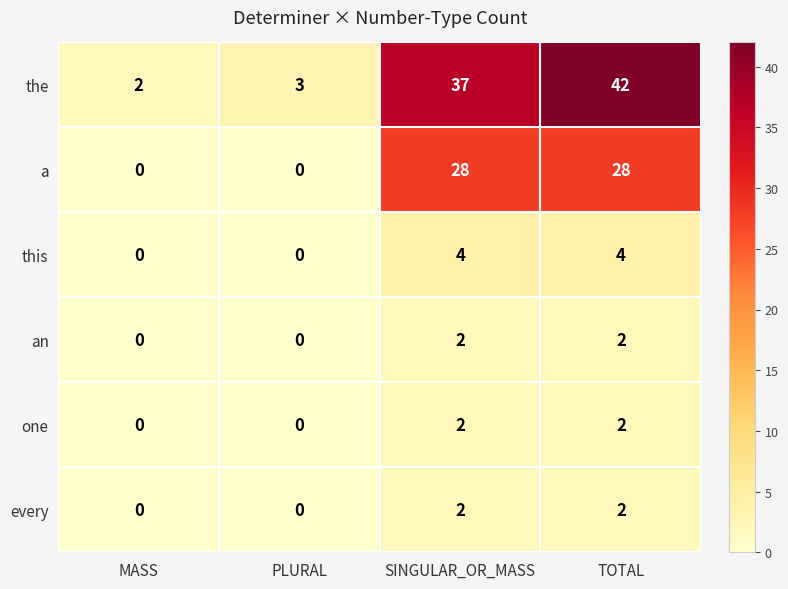

How many positive values does the one series have?

2